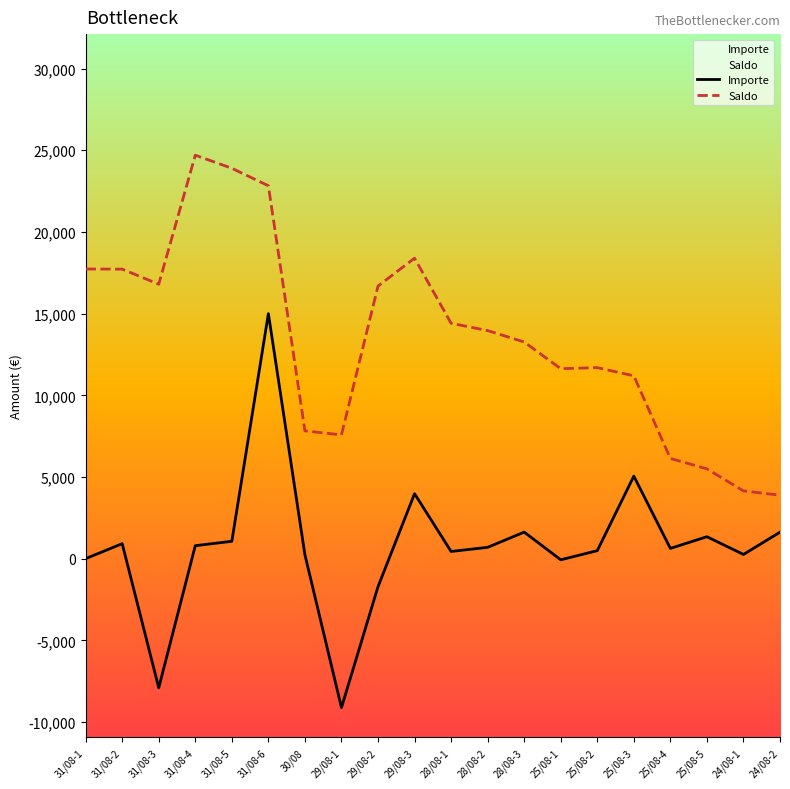

What position from the right is 31/08-1?

20